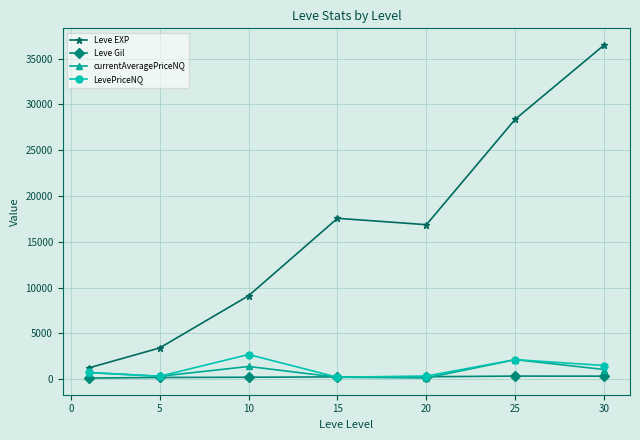

Which series has the widest spread of values?

Leve EXP